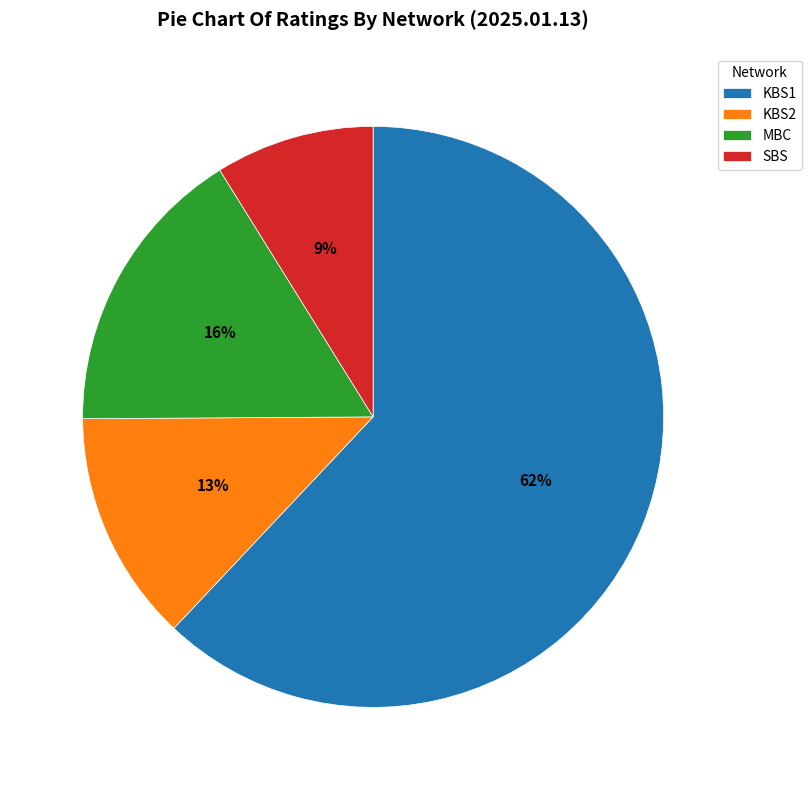

Which category has the smallest portion of the pie?

SBS